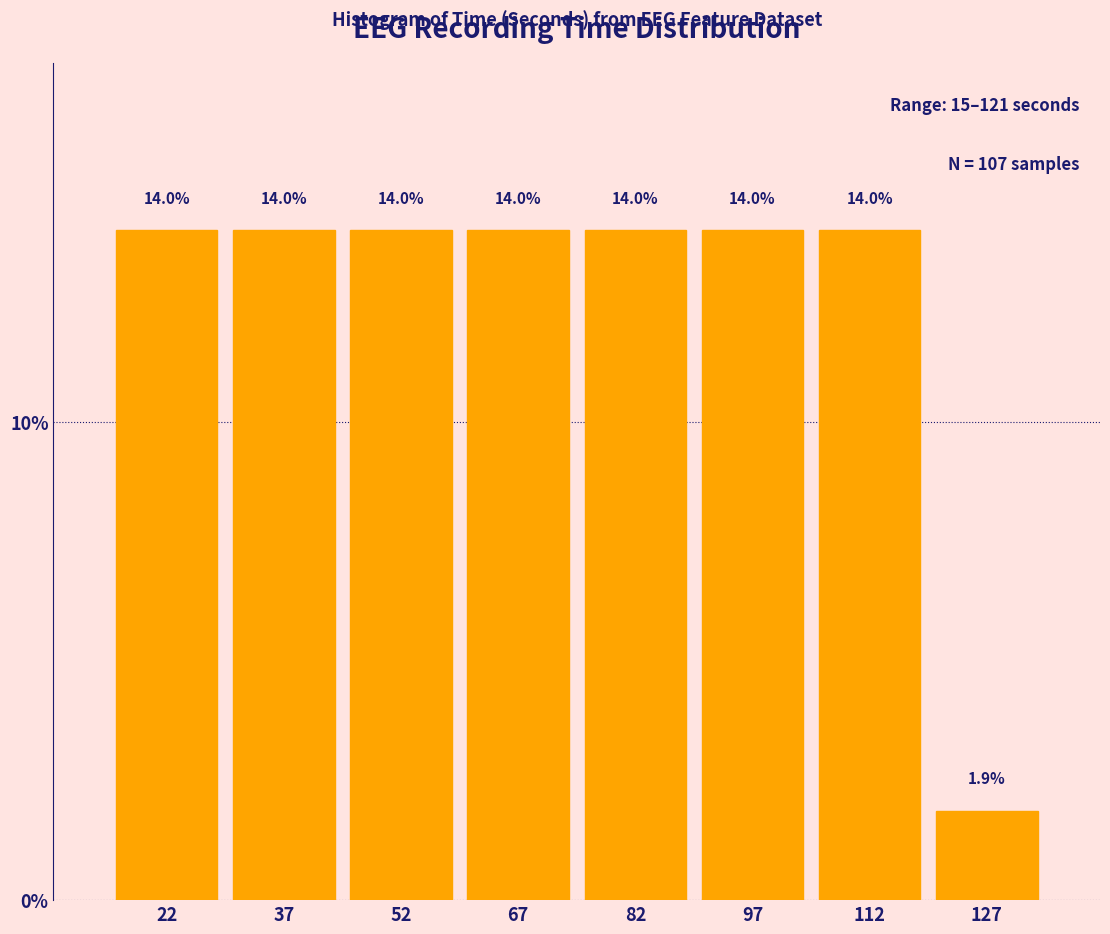

Reading left to right, extract all data points from this chart.

14.0	14.0	14.0	14.0	14.0	14.0	14.0	1.9